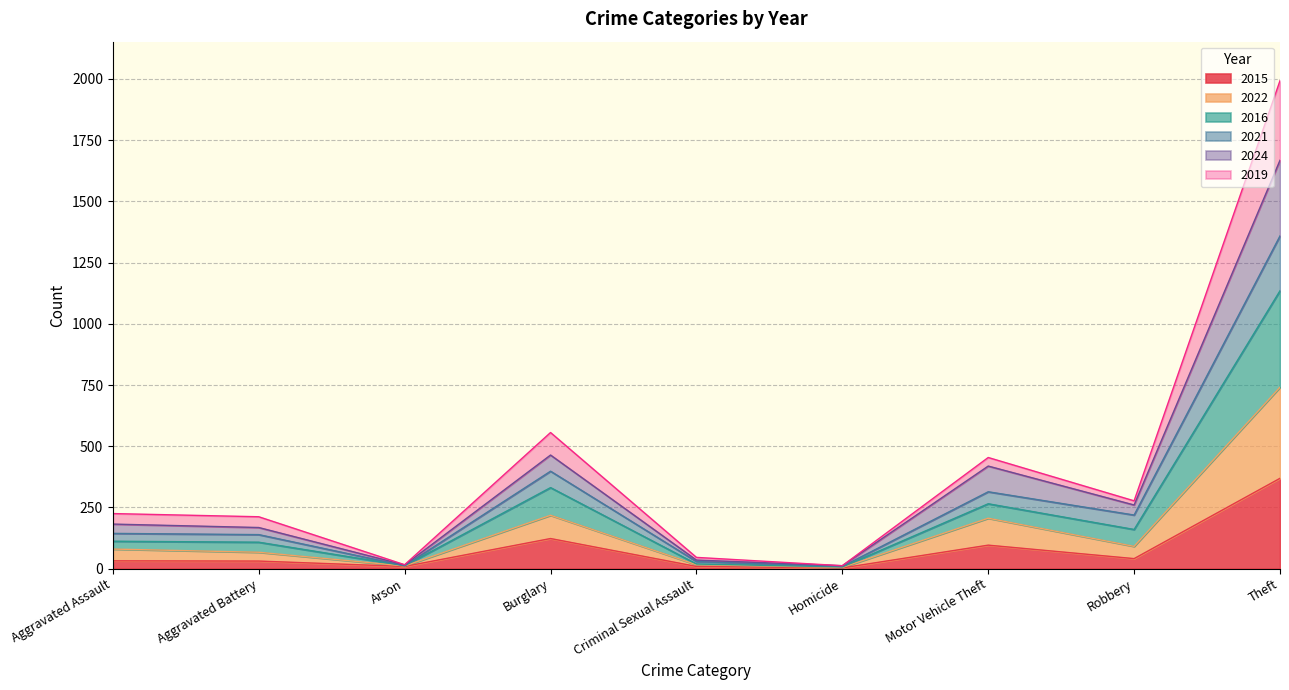

At which category is the sum across all series the highest?

Theft